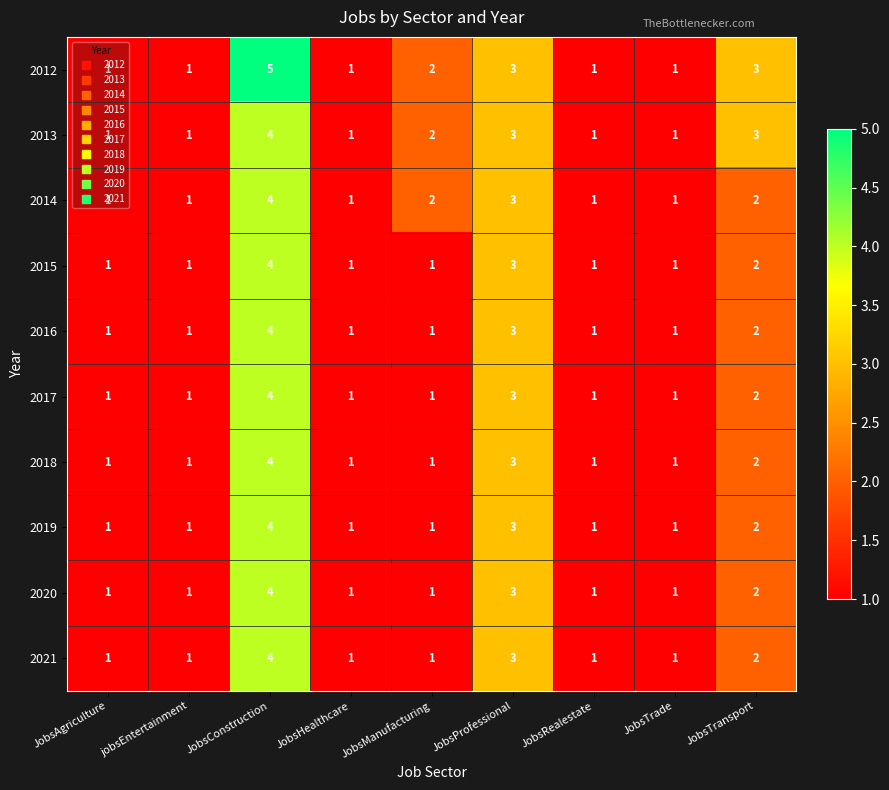

The 2016 series shows 4 at JobsConstruction. True or false?

True